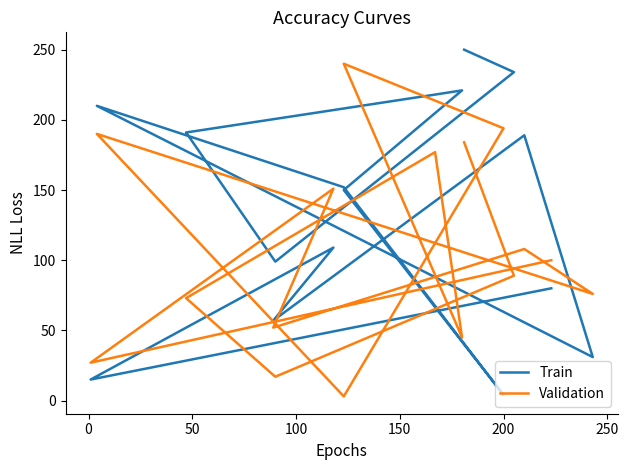

Reading right to left, extract all data points from this chart.

Train: 250	234	99	191	218	221	150	4	152	210	31	189	57	109	15	80
Validation: 184	89	17	73	177	45	240	194	3	190	76	108	52	151	27	100